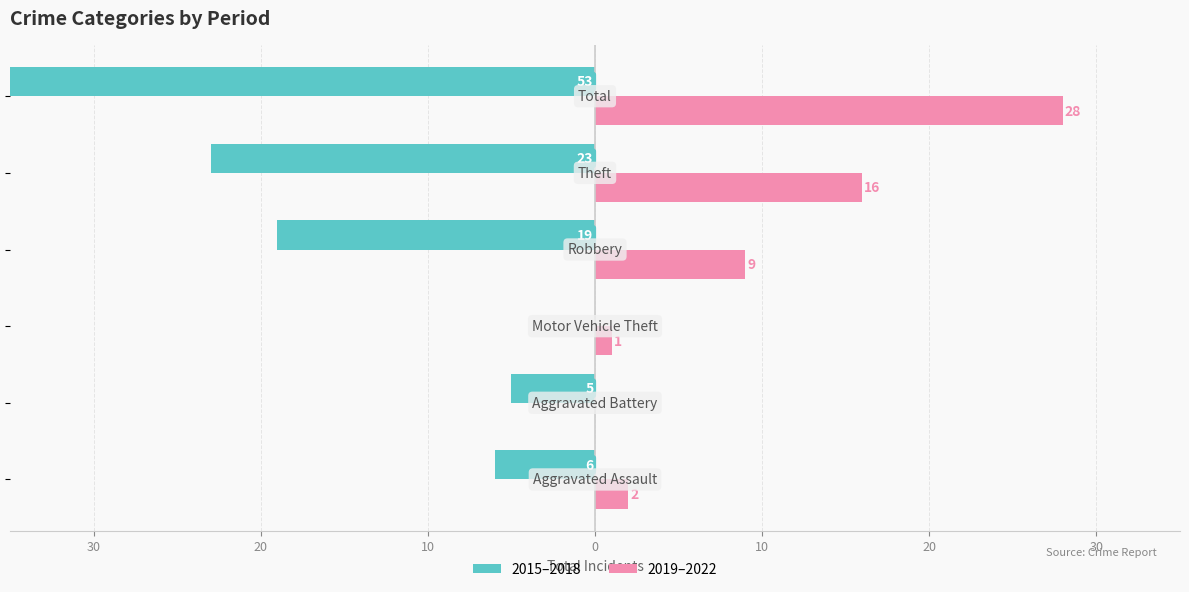

At how many categories does at least one series exceed -20?

6